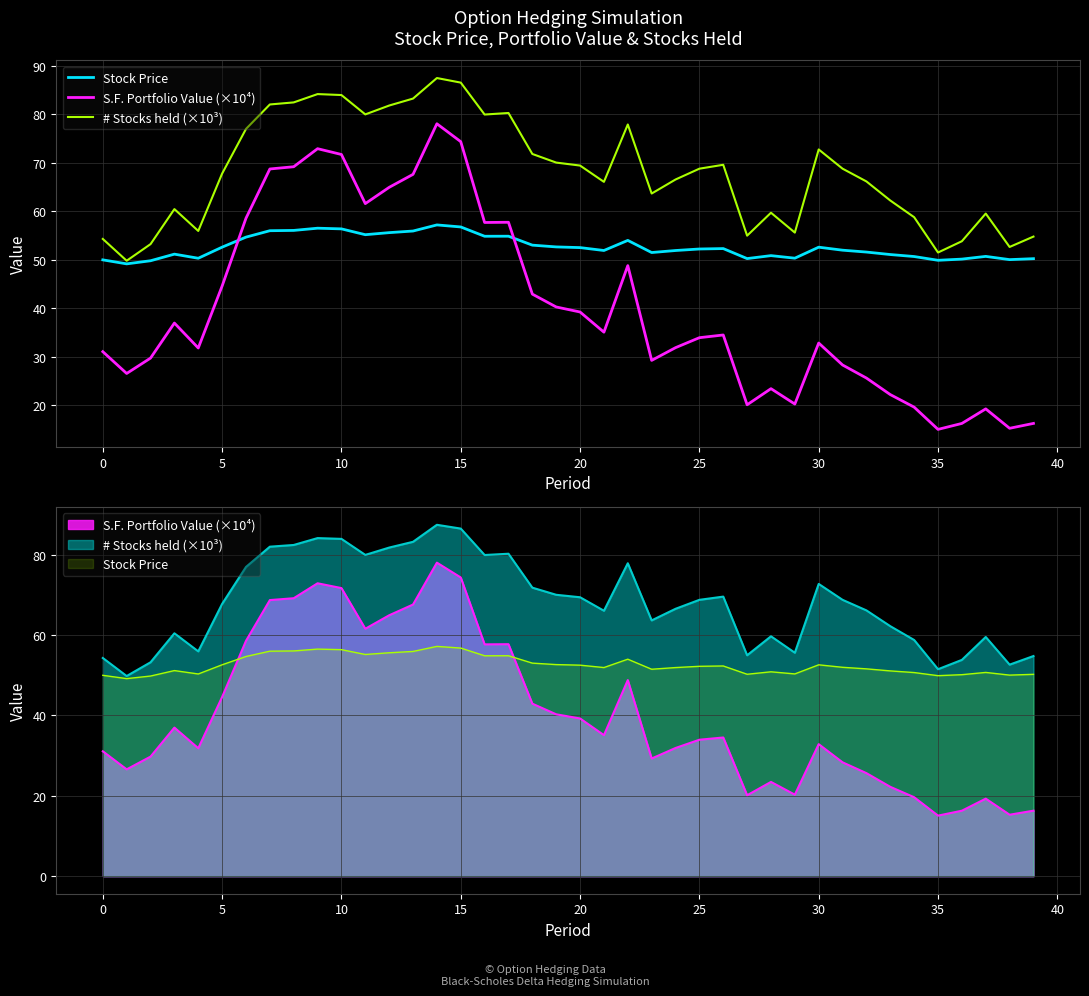

At which category is the sum across all series the highest?

14